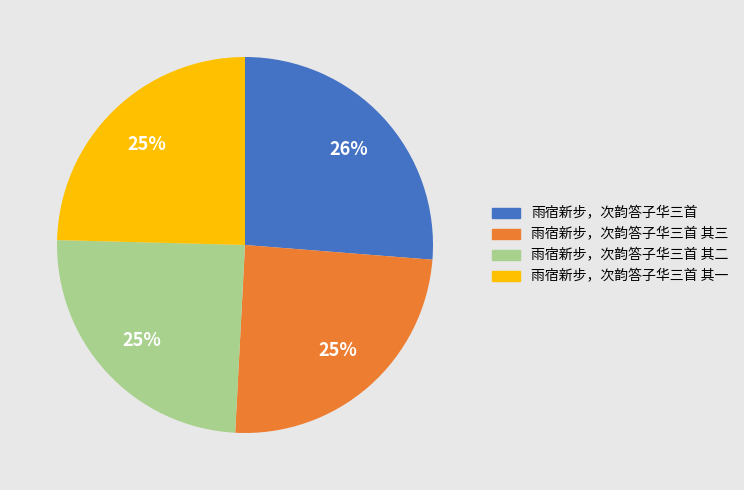

Between 雨宿新步，次韵答子华三首 其一 and 雨宿新步，次韵答子华三首, which is larger?

雨宿新步，次韵答子华三首